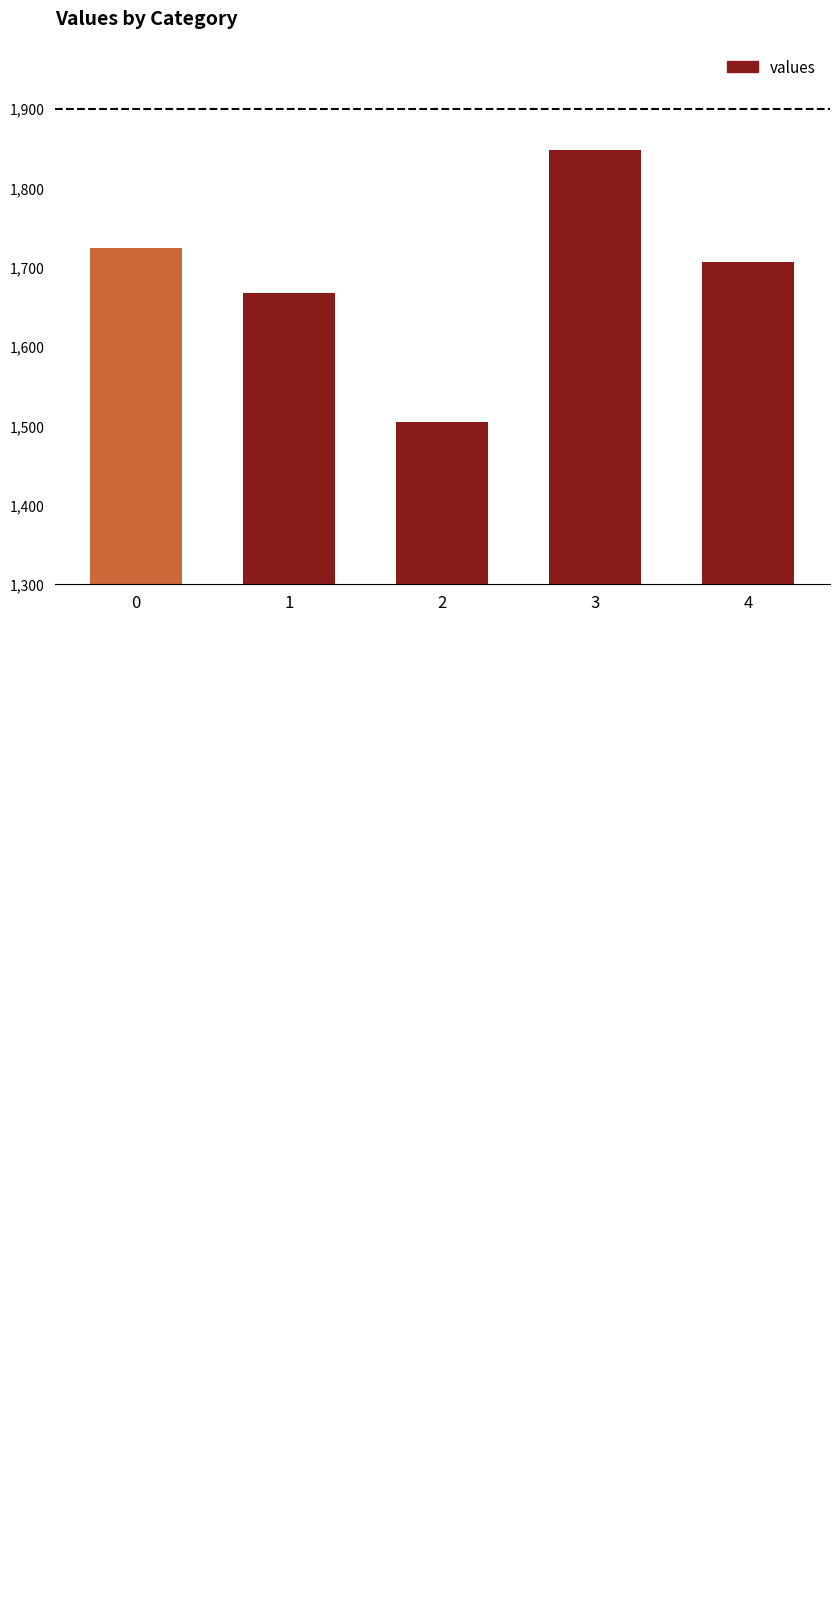

Reading left to right, list all the values displayed in this chart.

1723.9	1667.2	1504.8	1848.0	1706.8